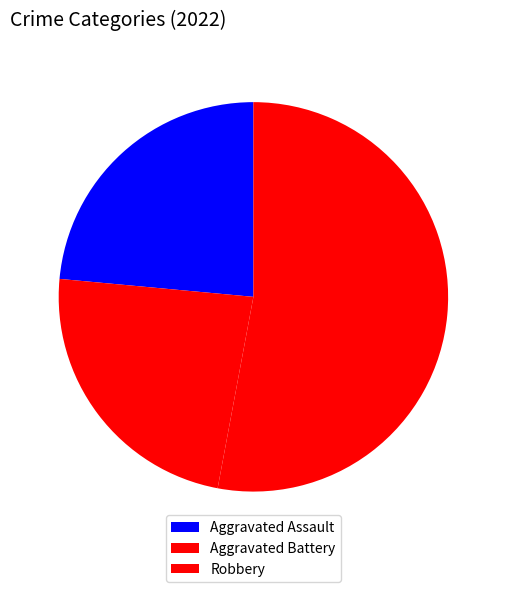

Is there a majority slice in this chart?

Yes